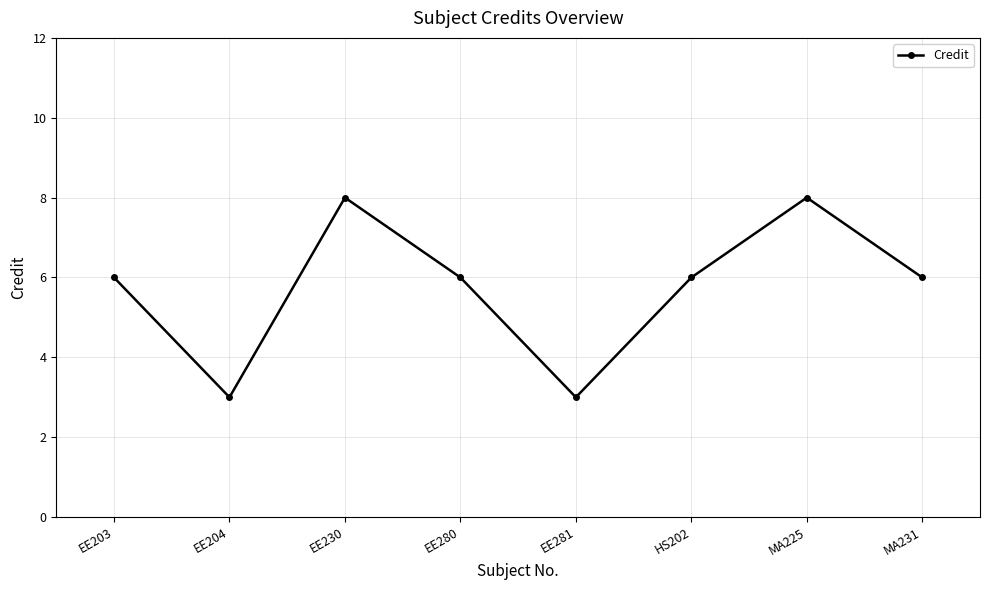

Between HS202 and MA225, which is larger?

MA225